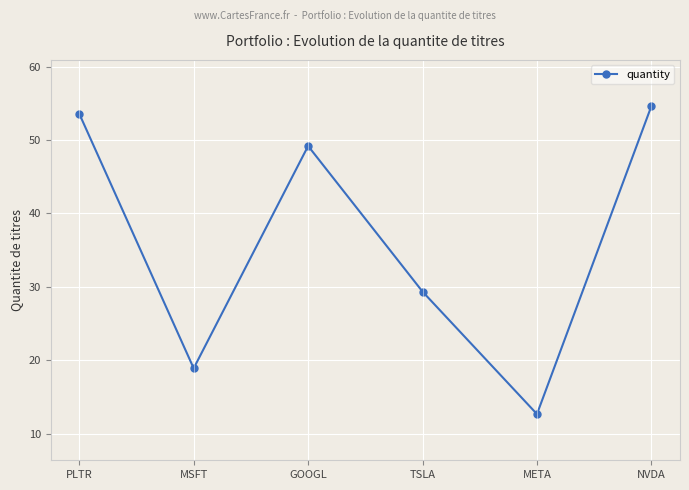

What is the smallest value displayed?

12.7